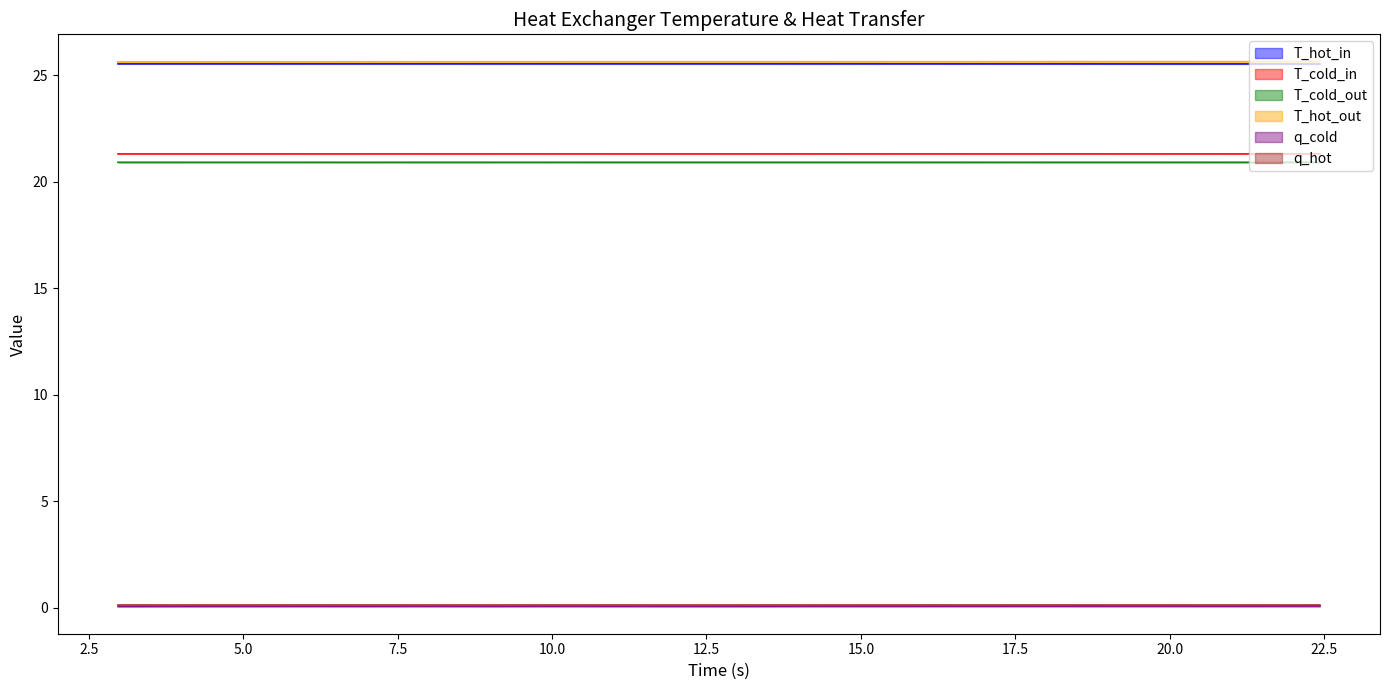

The value of q_cold at 12.01106 is 0.1. True or false?

True